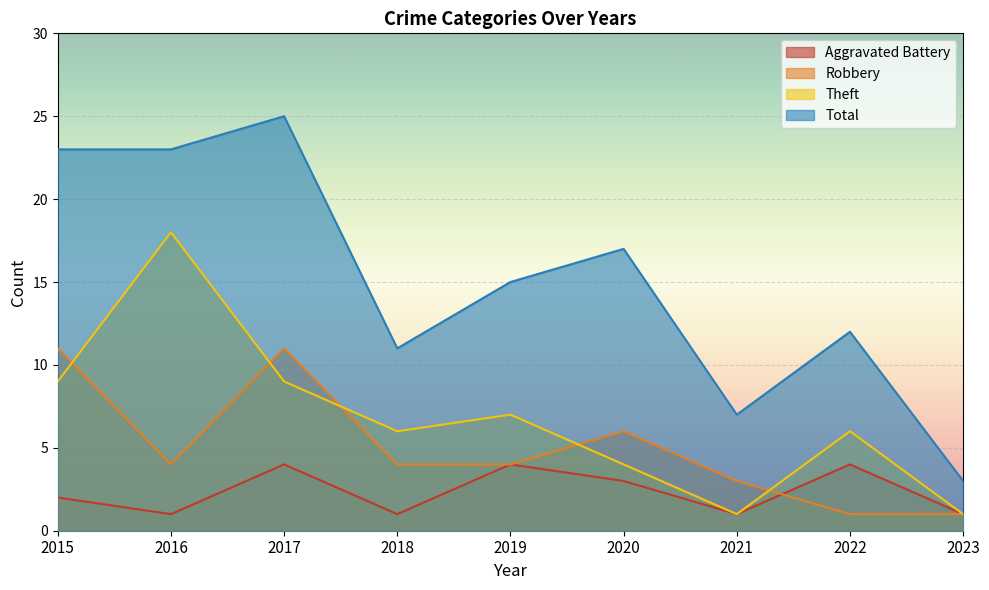

What are all the series names shown in the legend?

Aggravated Battery, Robbery, Theft, Total